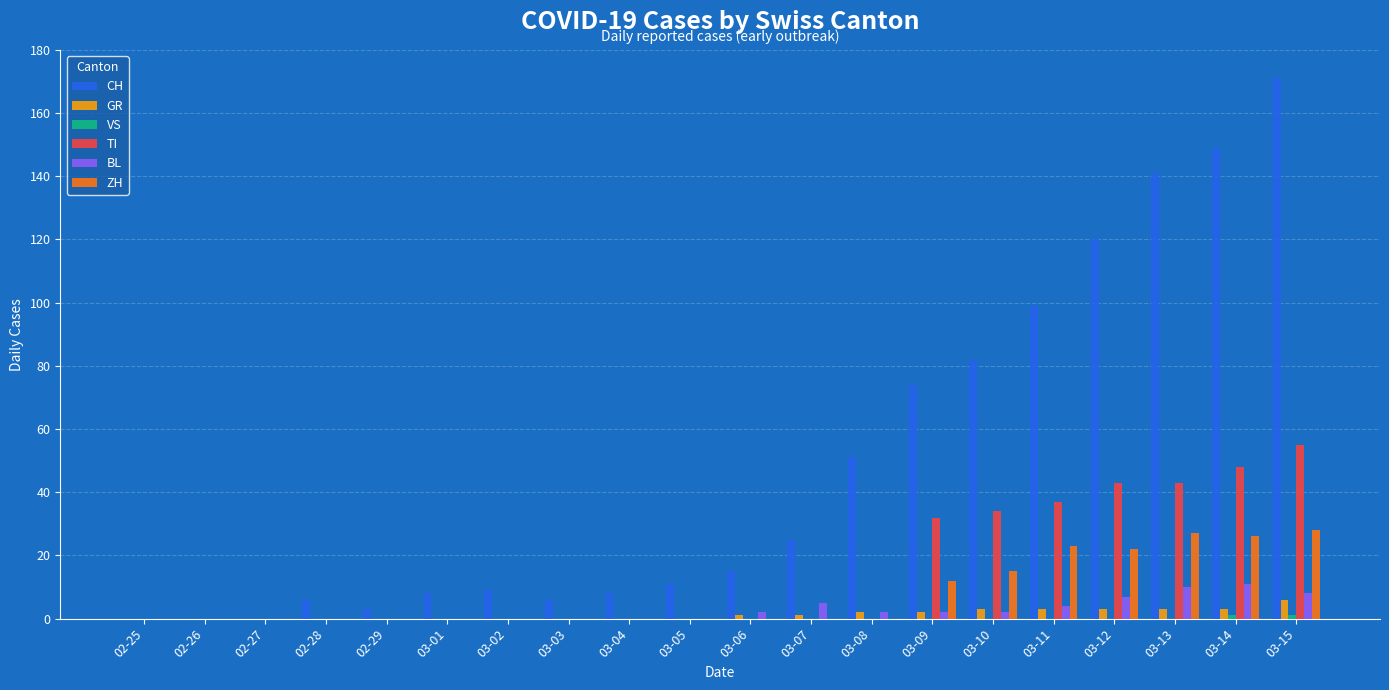

Which label corresponds to the largest value in the chart?

03-15